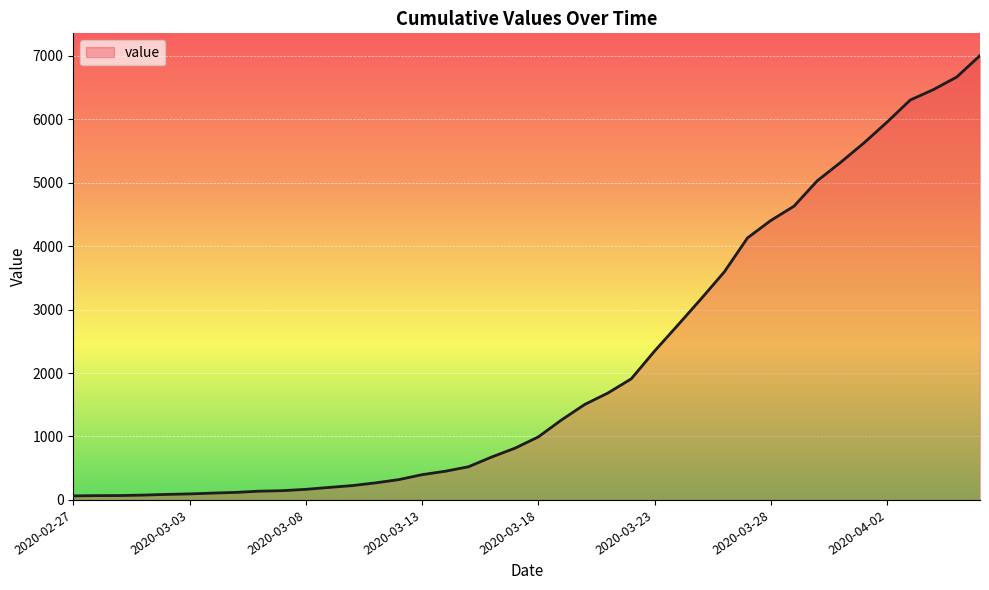

What is the greatest value displayed?

7004